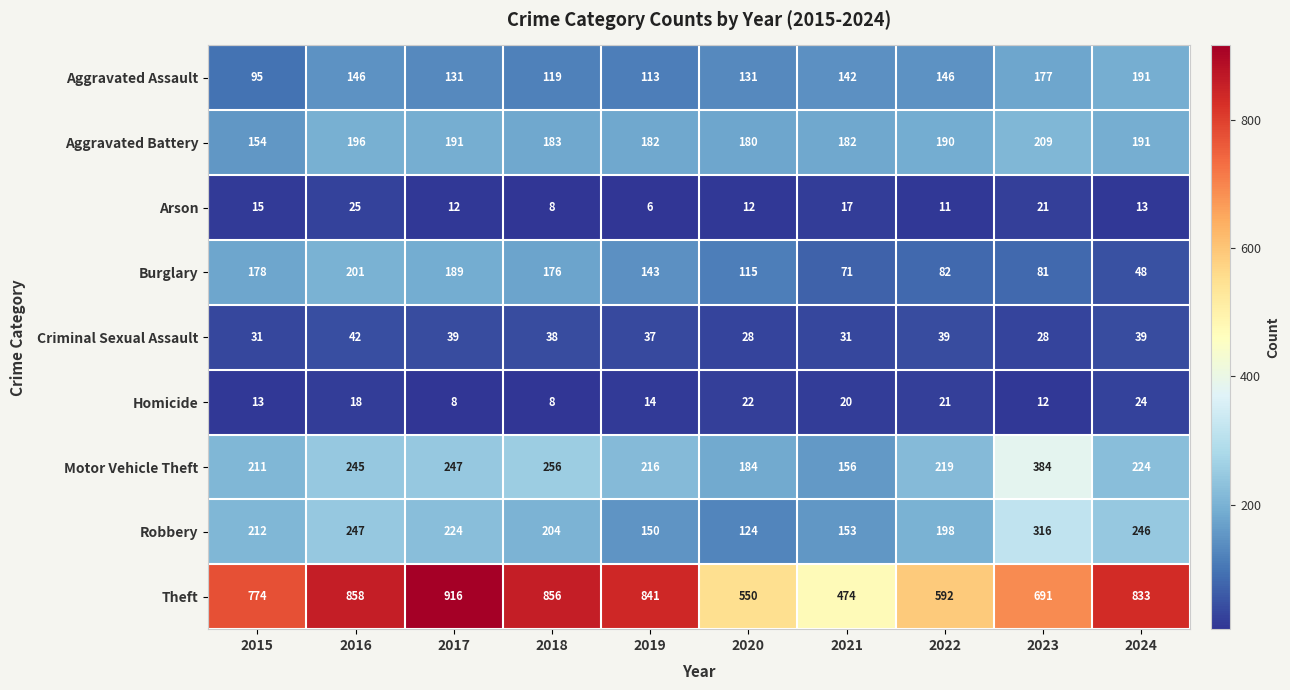

Where is Theft nearest to the value 695?

2023